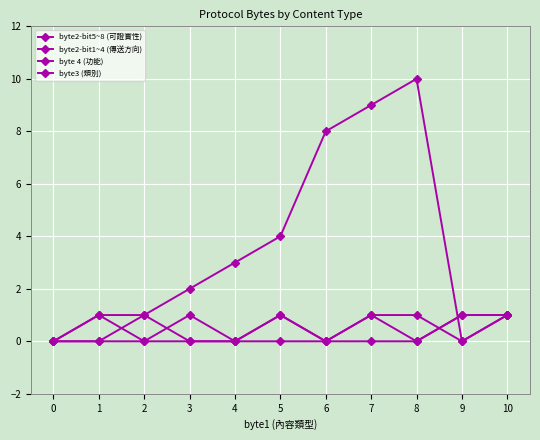

How many values in the byte2-bit5~8 (可證實性) series are below 1?

5